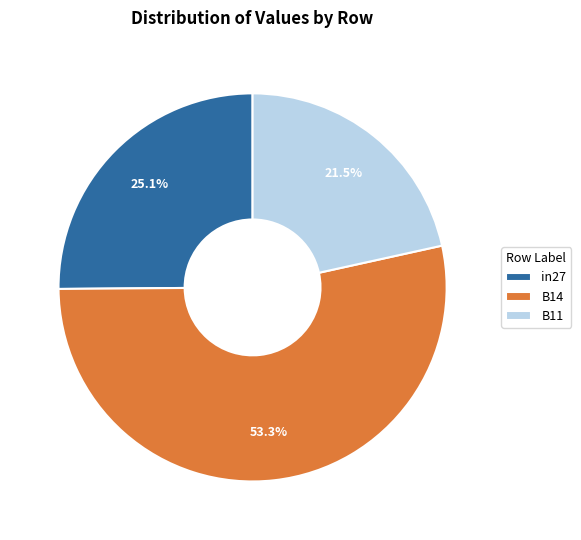

Which category accounts for the majority?

B14